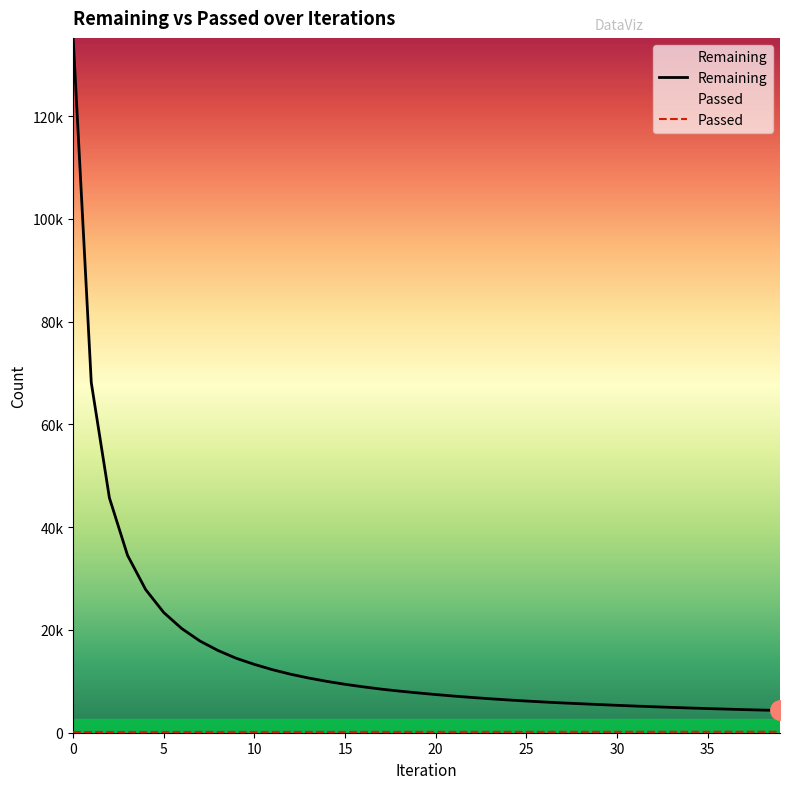

How many categories are shown in the chart?

40